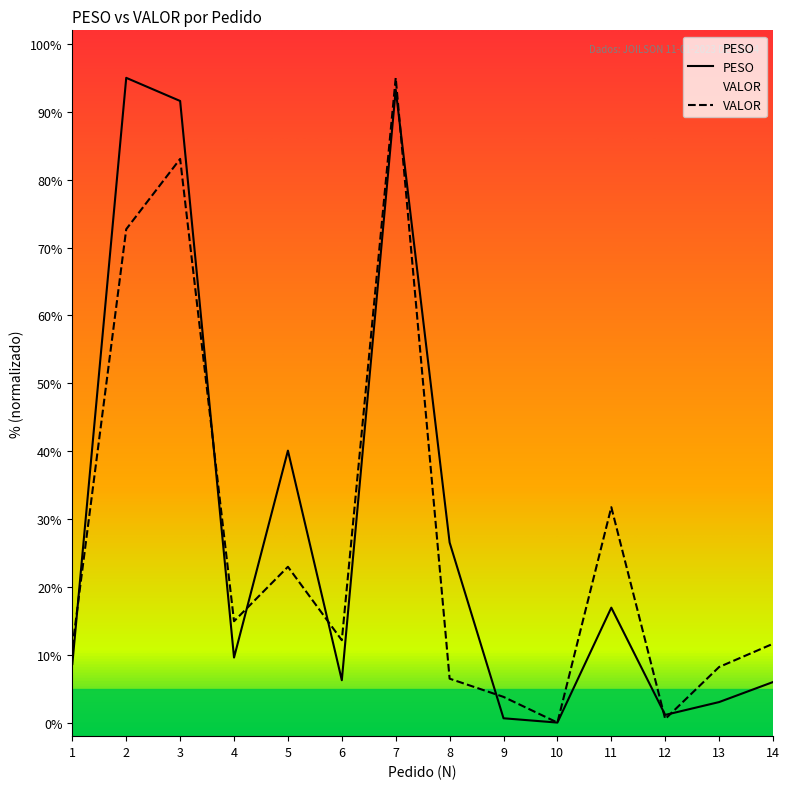

At which category is the sum across all series the highest?

7